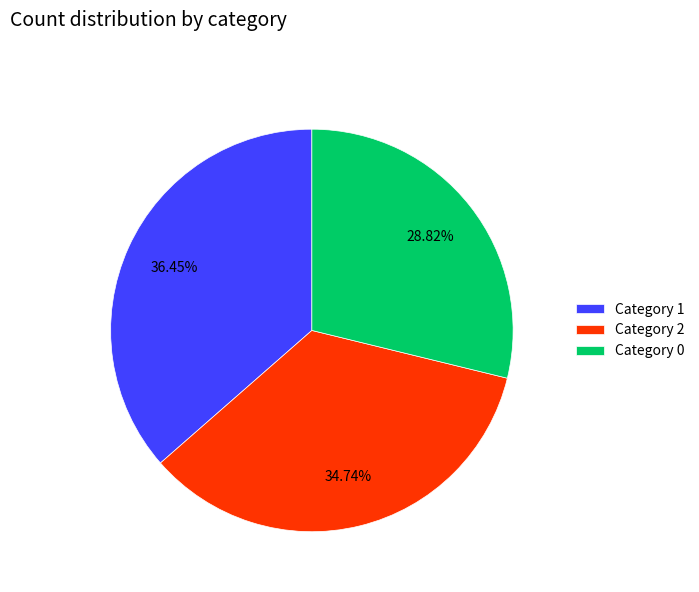

To the nearest percent, what is the difference between the largest and smallest slice percentages?

8%